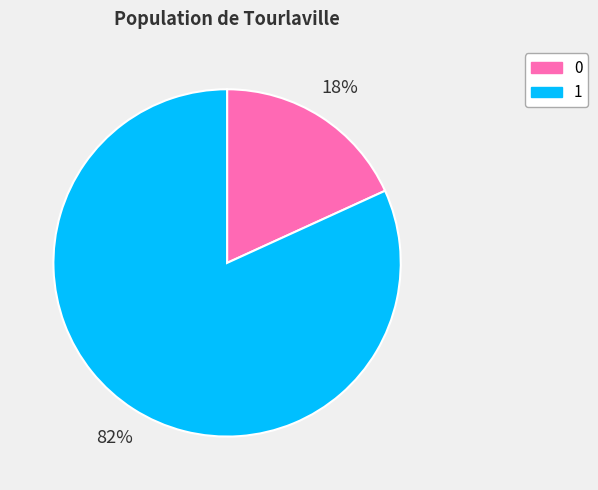

To the nearest percent, what is the difference between the 1 and 0 slice percentages?

64%